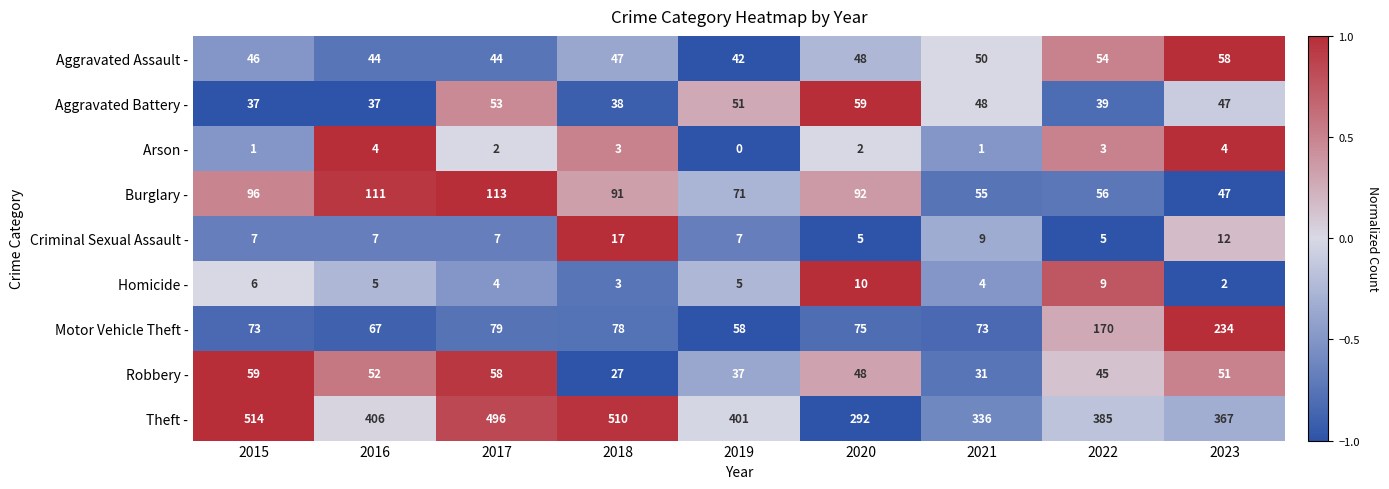

Between 2019 and 2021, which series saw the biggest shift?

Theft -